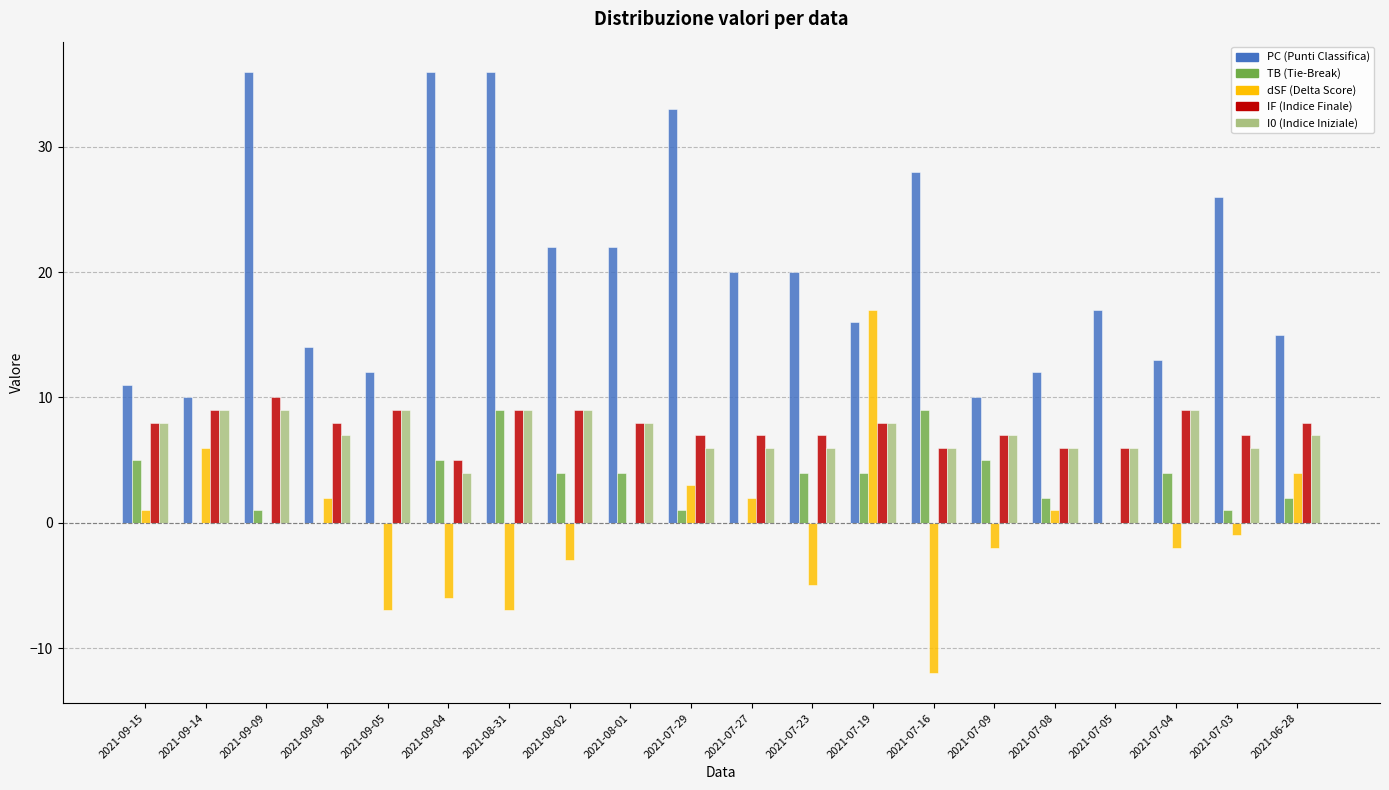

At 2021-07-19, list the series in order from smallest to largest.

TB, IF, I0, PC, dSF